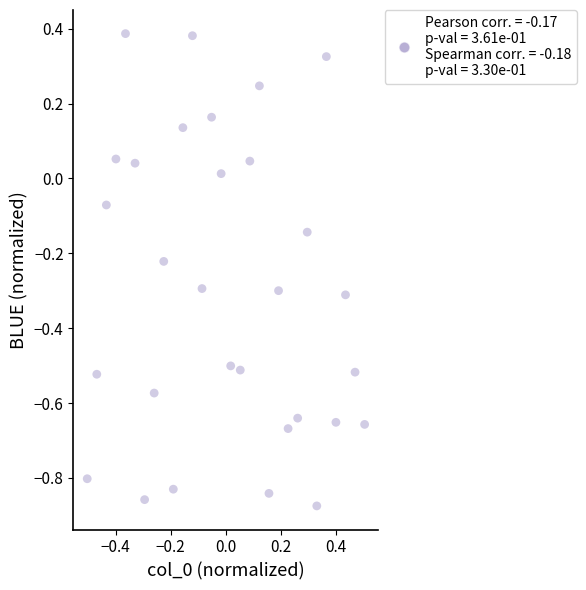

What is the range of Y values (max minus min)?

1.3